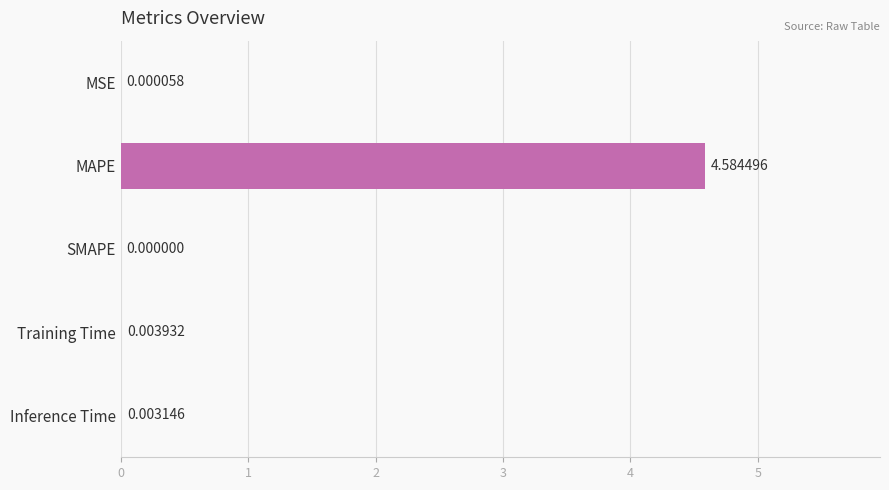

At which category does the chart reach its peak across all series?

MAPE